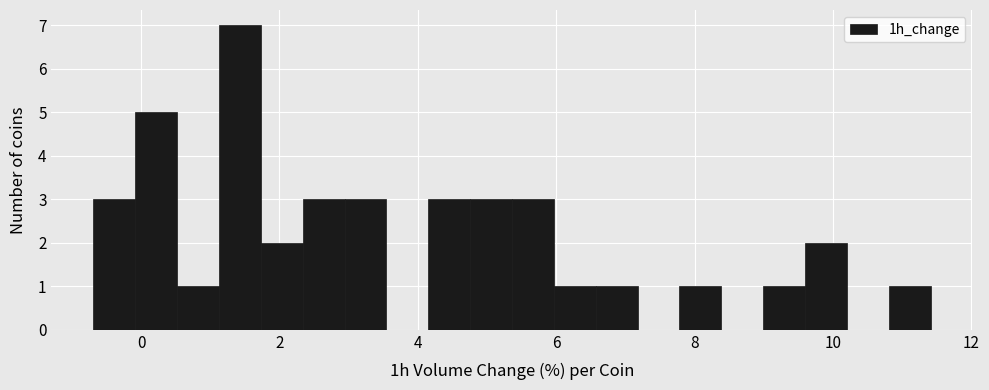

Around what value on the x-axis is the tallest bar? Give the approximate position of its centre, as read against the axis.

1.4